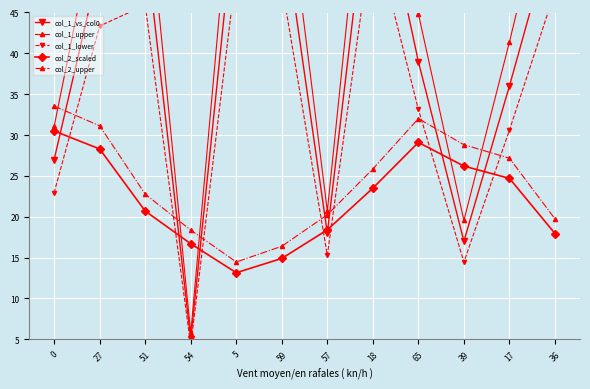

The col_1_lower series shows 33.1 at 65. True or false?

True